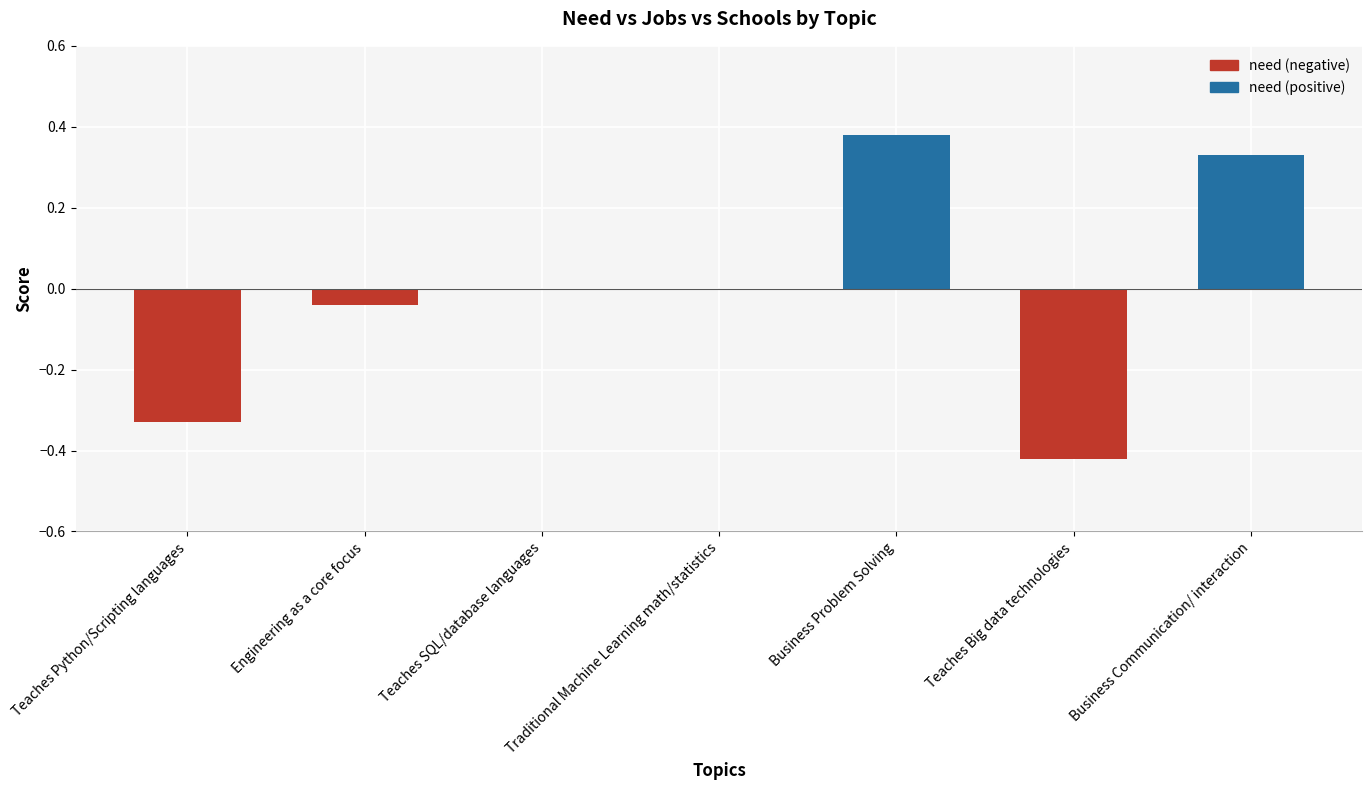

Which has a higher value, Teaches Python/Scripting languages or Engineering as a core focus?

Engineering as a core focus